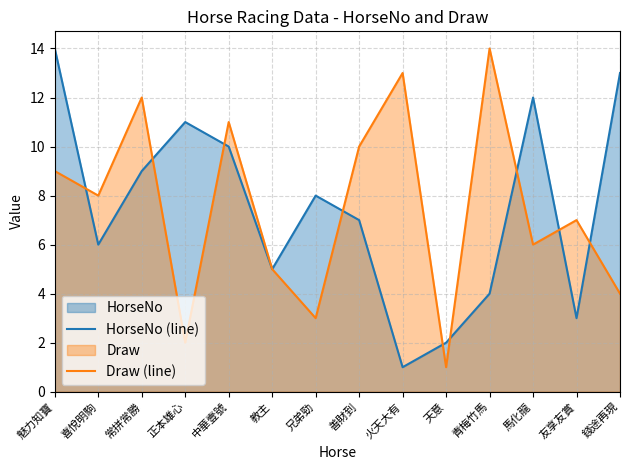

What is the greatest value displayed?

14